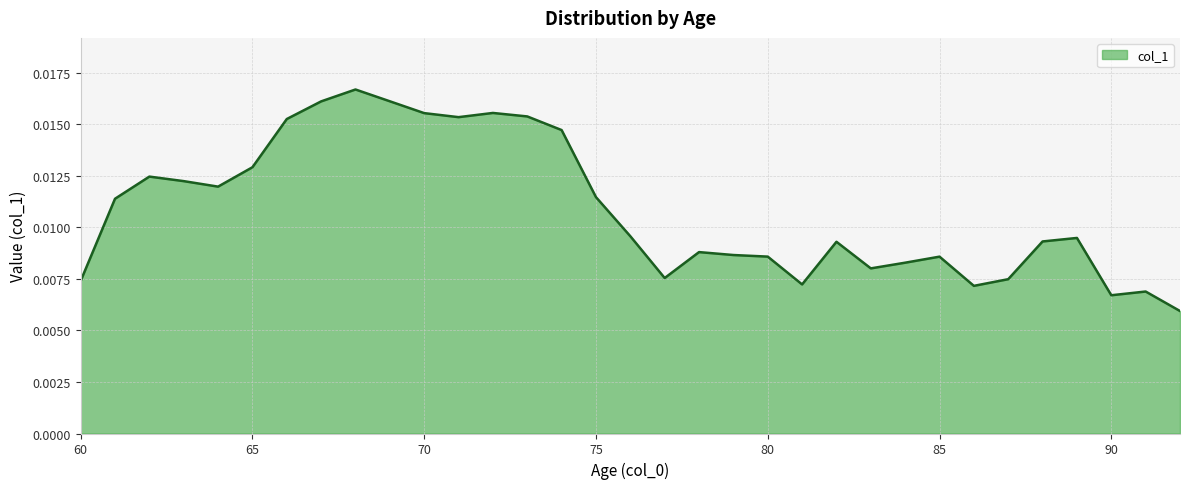

How many lines are shown in the chart?

1